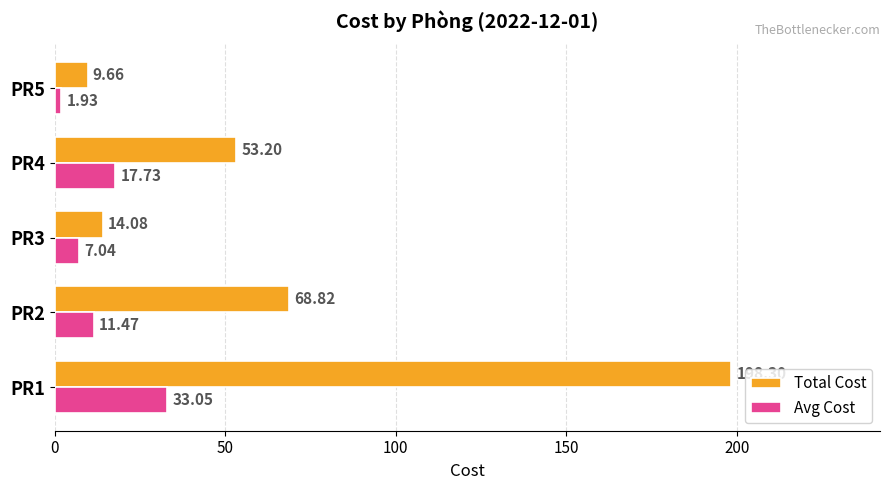

At which label is Avg Cost closest to 17?

PR4